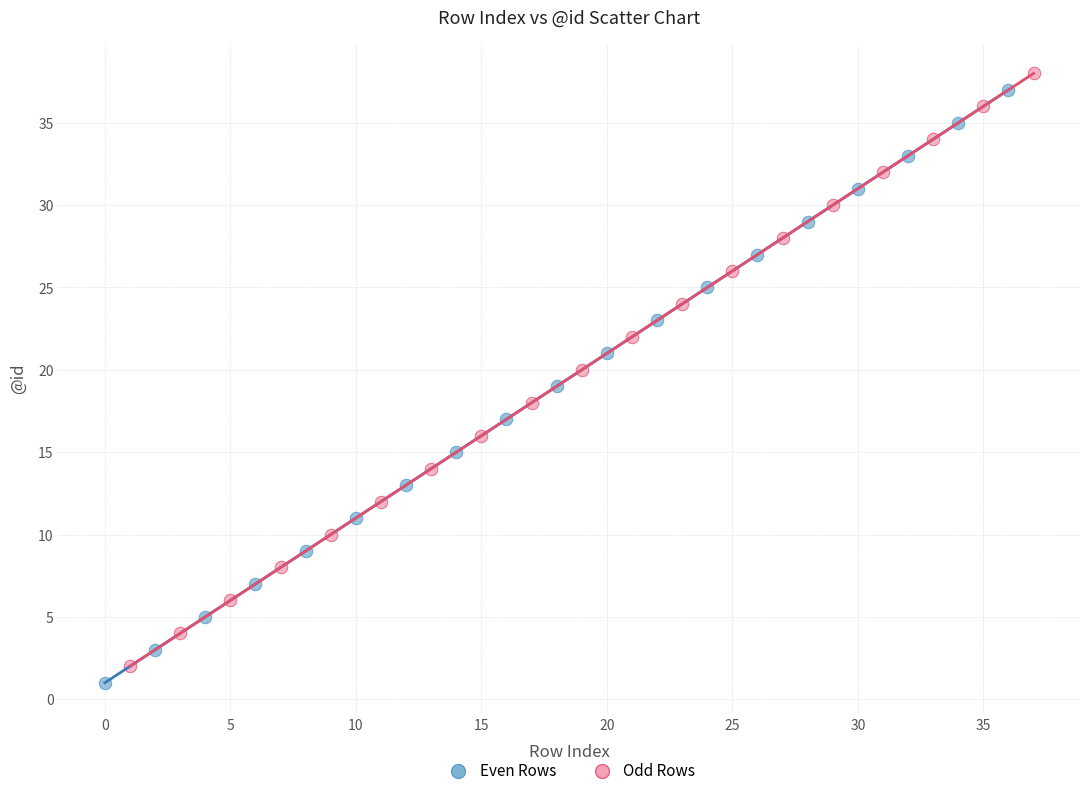

Which series reaches the maximum Y coordinate?

Odd Rows